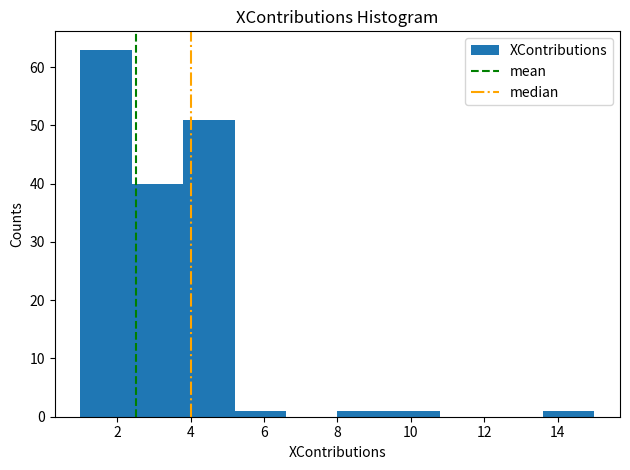

Reading left to right, list every bar in this chart as the range it spans on the x-axis followed by its height. The values are not printed on the chart, so give them approximately, as read against the axis.

1.0 to 2.4: 63
2.4 to 3.8: 40
3.8 to 5.2: 51
5.2 to 6.6: 1
6.6 to 8.0: 0
8.0 to 9.4: 1
9.4 to 10.8: 1
10.8 to 12.2: 0
12.2 to 13.6: 0
13.6 to 15.0: 1